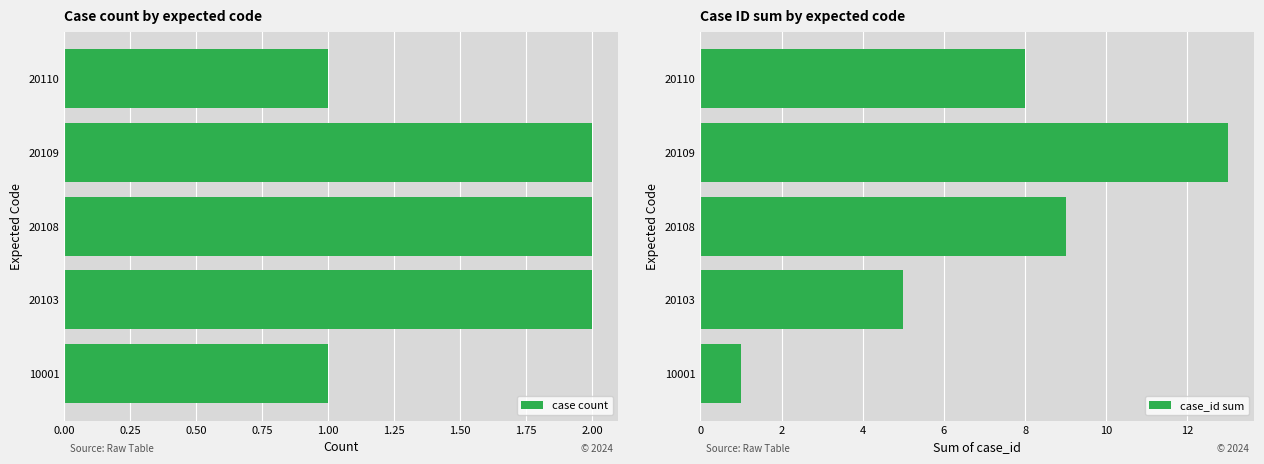

How many categories are shown in the chart?

5